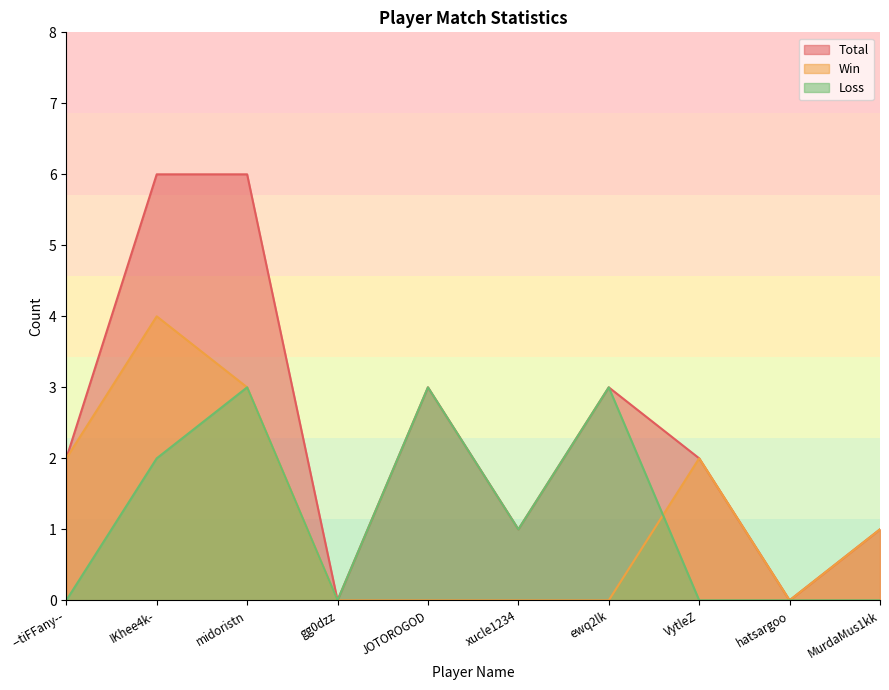

In Total, how many points are higher than both neighbors (excluding endpoints)?

2